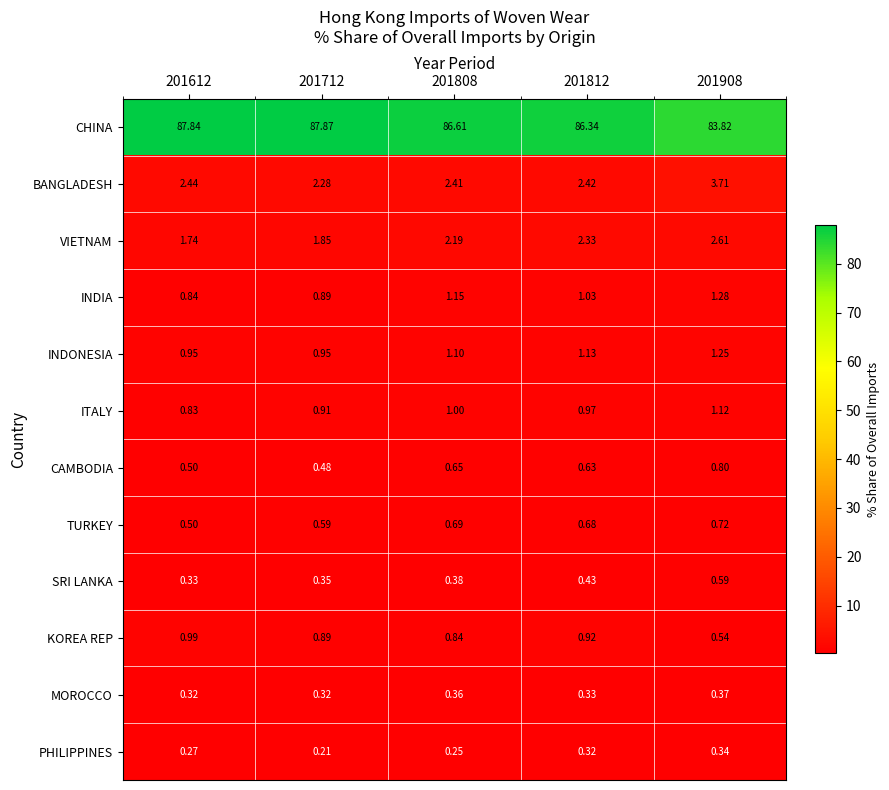

Count the number of data series in this chart.

12